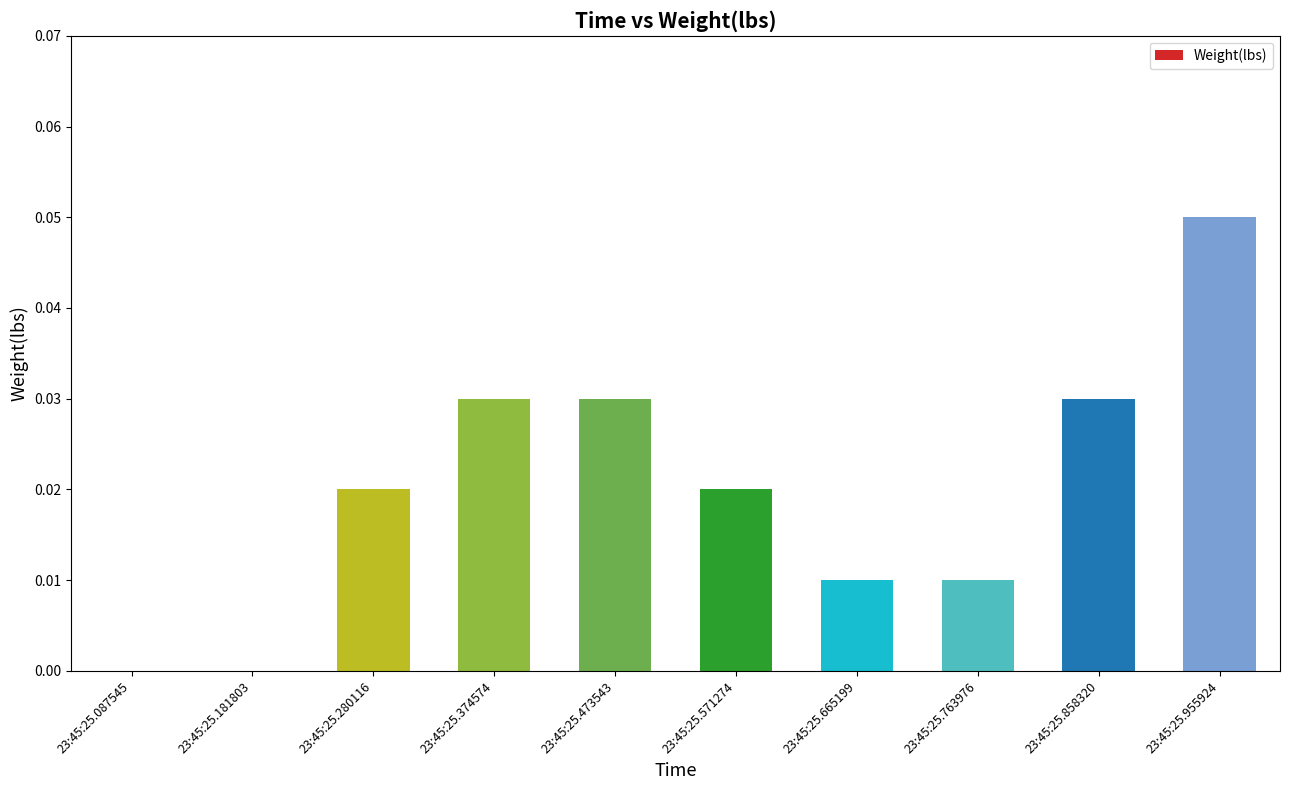

Reading left to right, what are all the values shown in this chart?

0.0	0.0	0.0	0.0	0.0	0.0	0.0	0.0	0.0	0.1